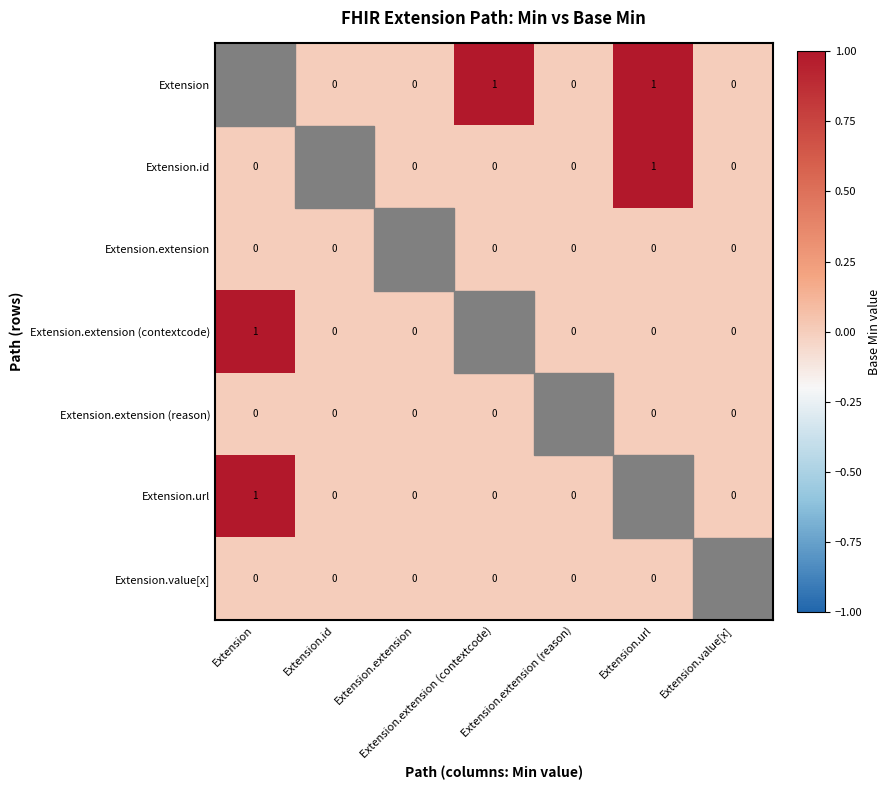

At which category is the sum across all series the highest?

Extension.url